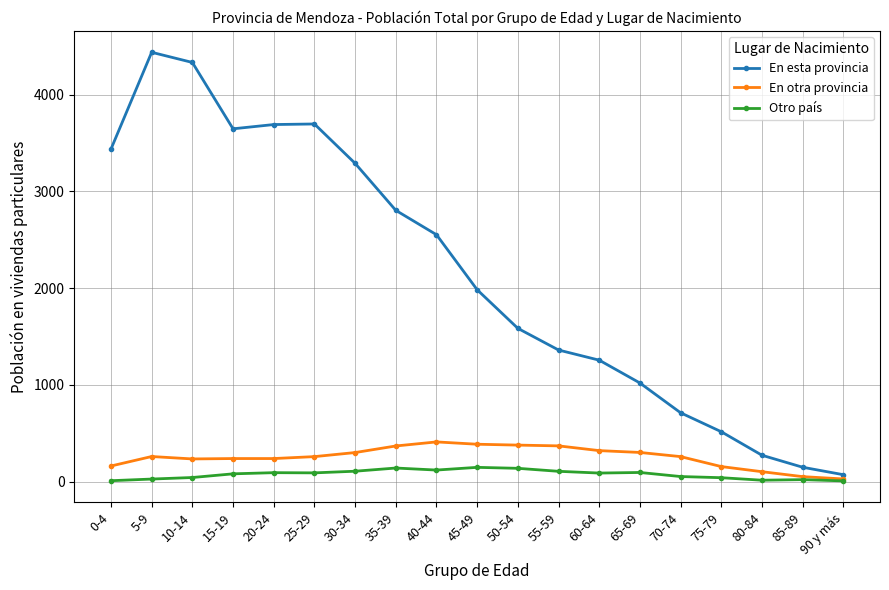

What is the difference between the second highest and minimum values in the Otro país series?

133